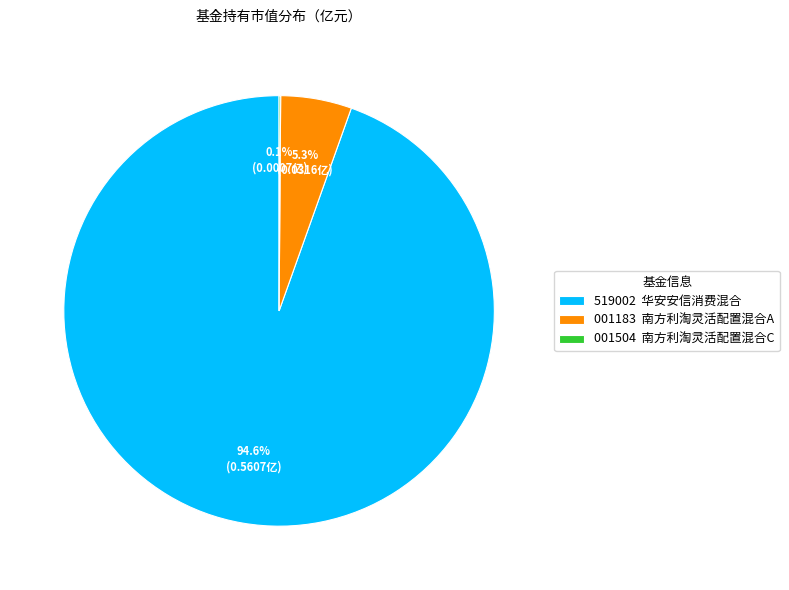

Is there any slice that represents more than half of the pie?

Yes